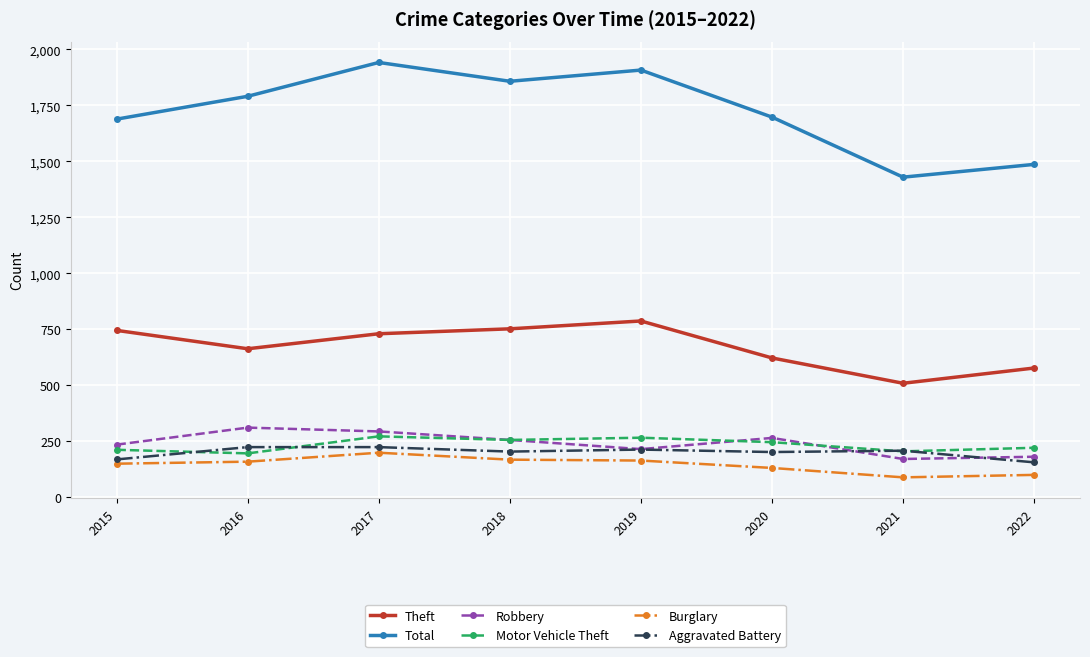

At which category does the chart reach its peak across all series?

2017